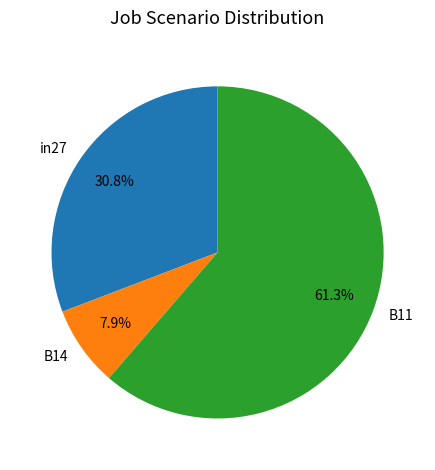

To the nearest percent, what is the difference between the largest and smallest slice percentages?

53%